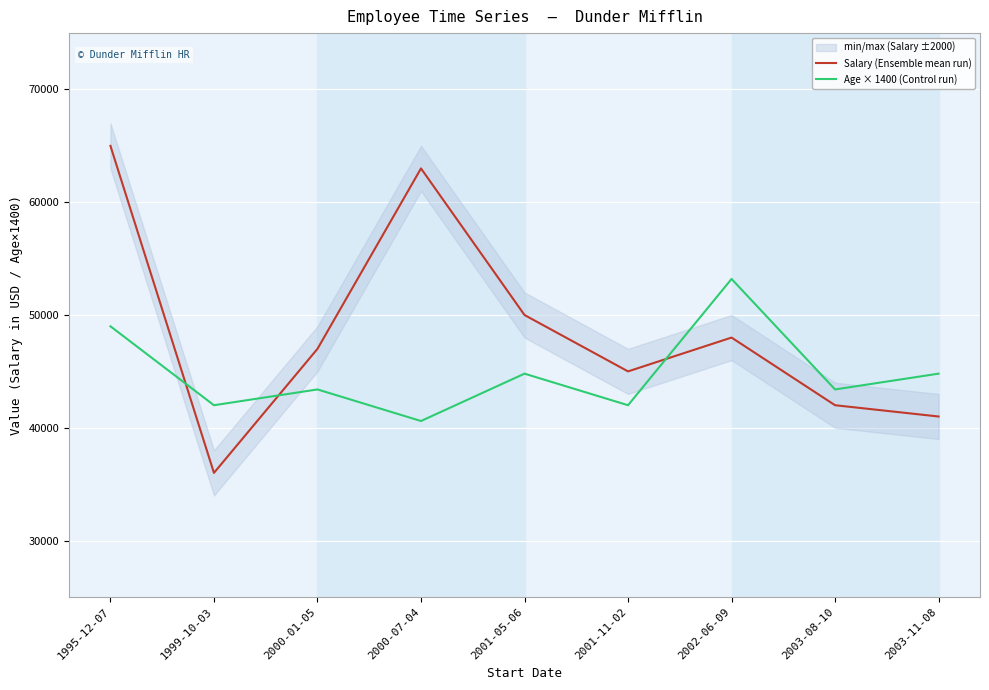

At 2000-01-05, list the series in order from largest to smallest.

Salary (Ensemble mean run), Age × 1400 (Control run)